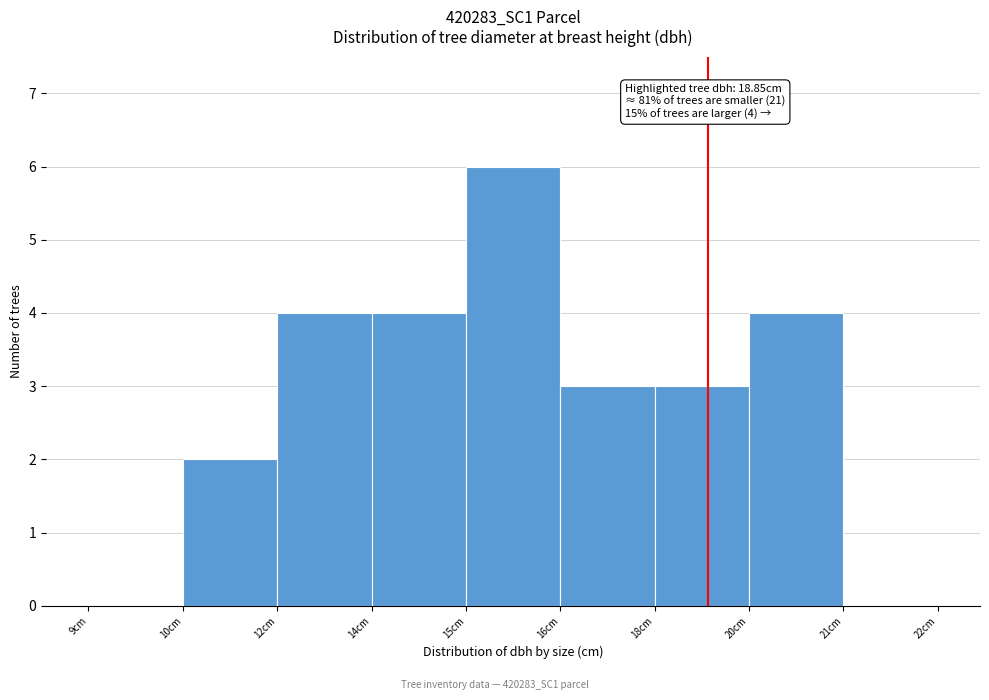

Reading left to right, extract all data points from this chart.

9cm=0	10cm=2	12cm=4	14cm=4	15cm=6	16cm=3	18cm=3	20cm=4	21cm=0